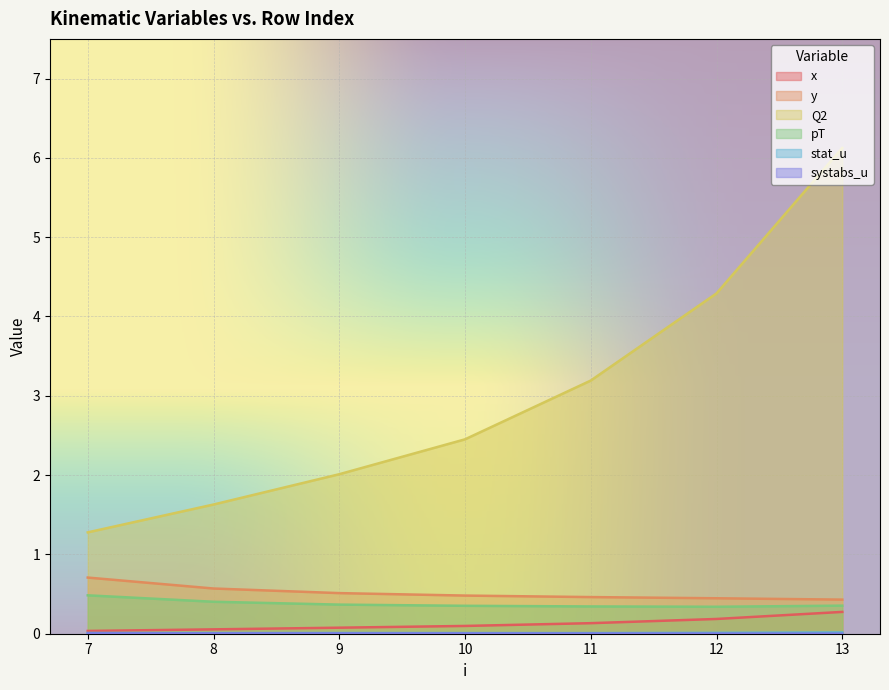

List the labels in order of x value, largest first.

13, 12, 11, 10, 9, 8, 7